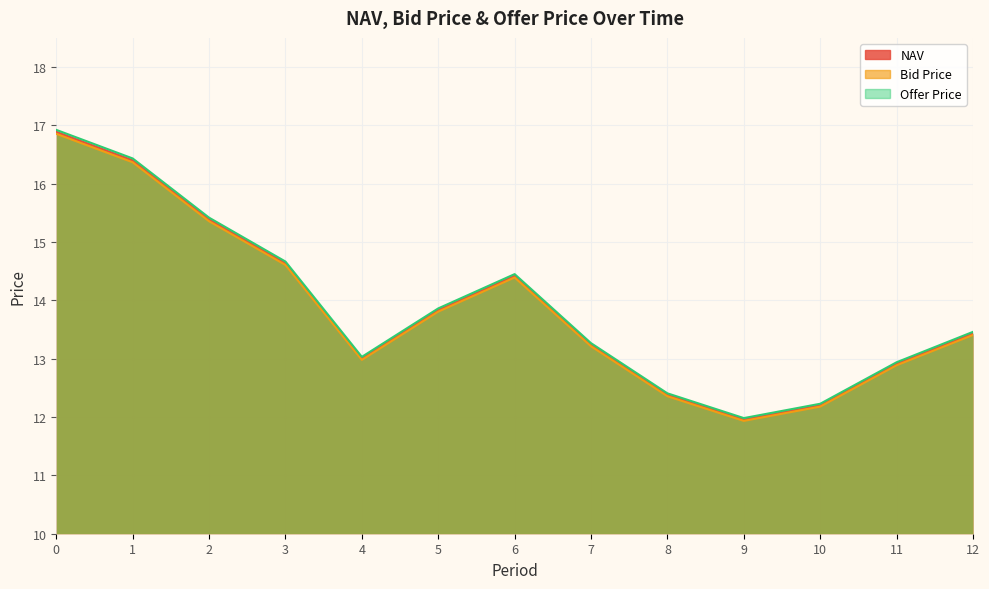

How many interior local peaks does the Offer Price series have?

1